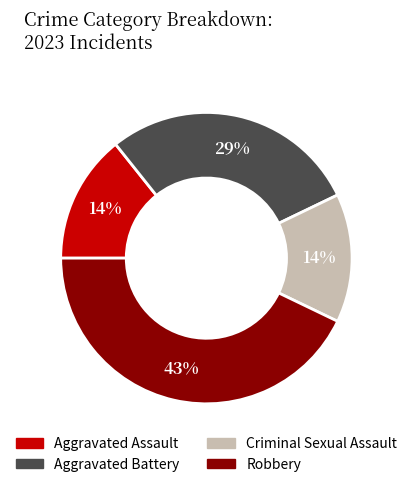

Between Criminal Sexual Assault and Robbery, which is larger?

Robbery